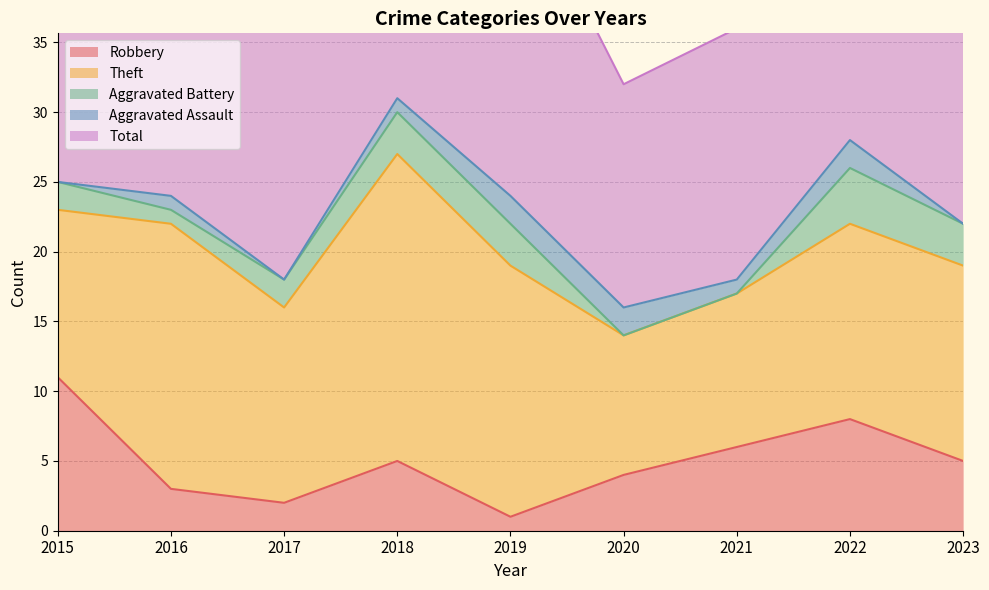

Which label corresponds to the largest value in the chart?

2018